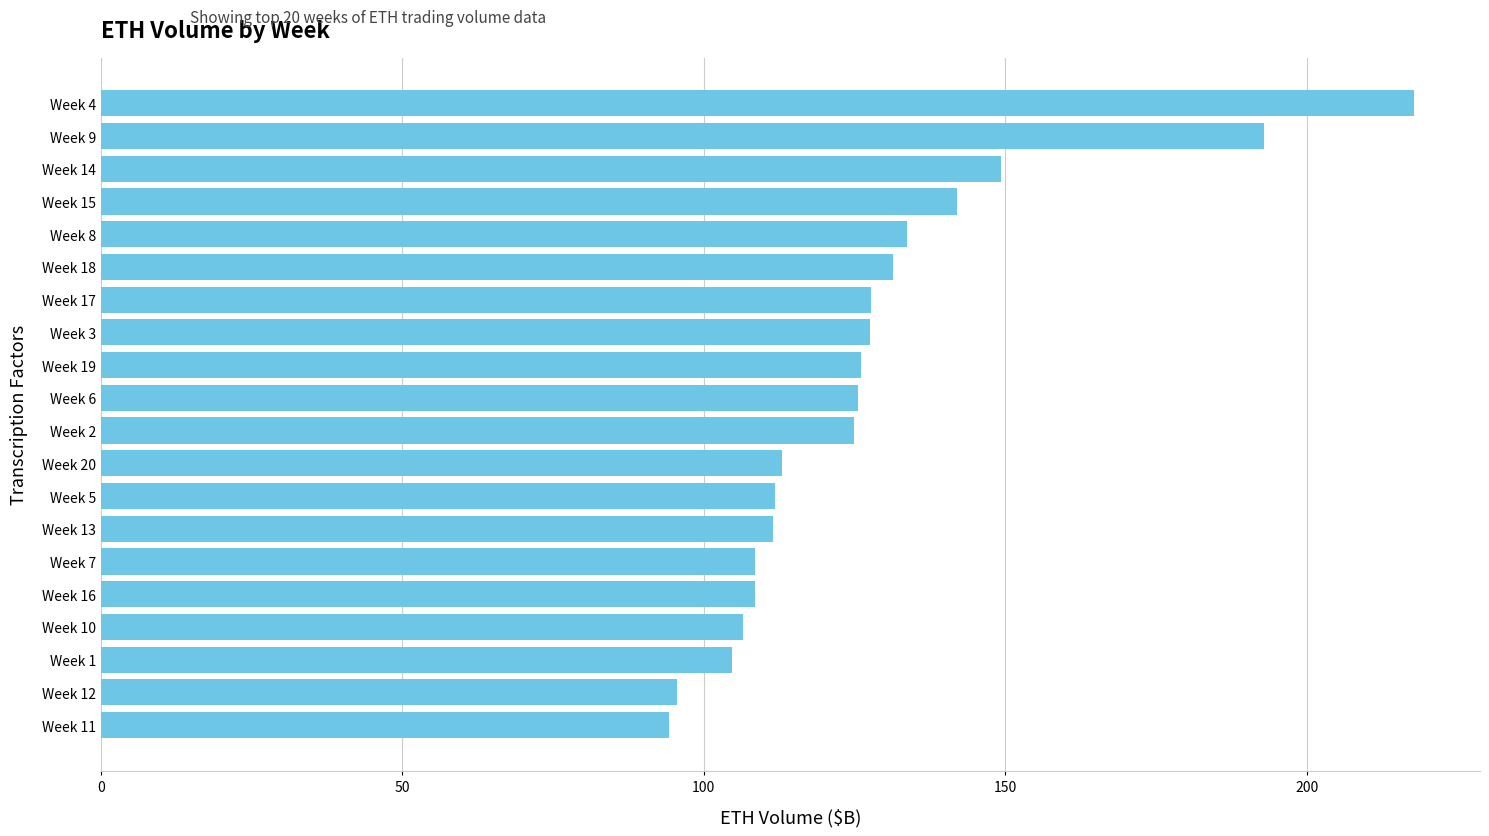

The chart shows a value of 126.1 at Week 19. True or false?

True